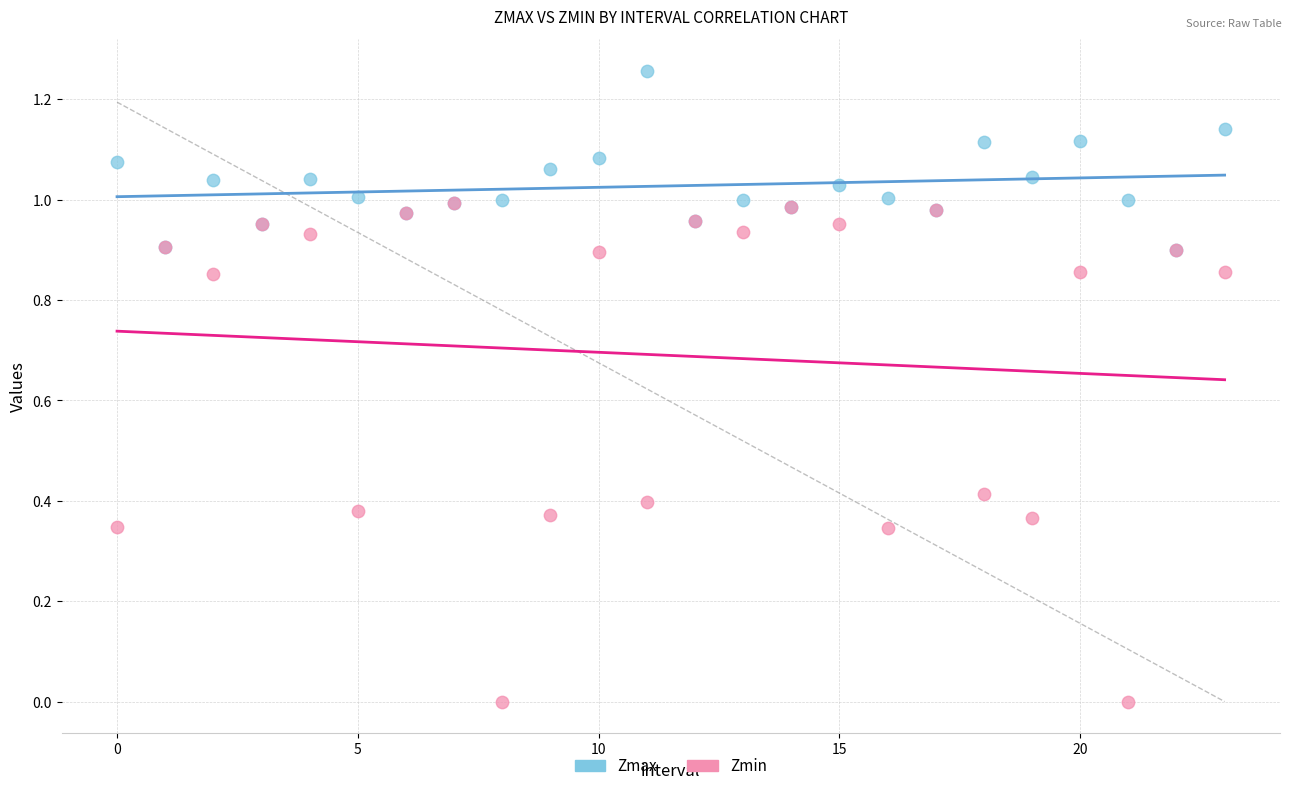

Which series contains the lowest Y value?

Zmin